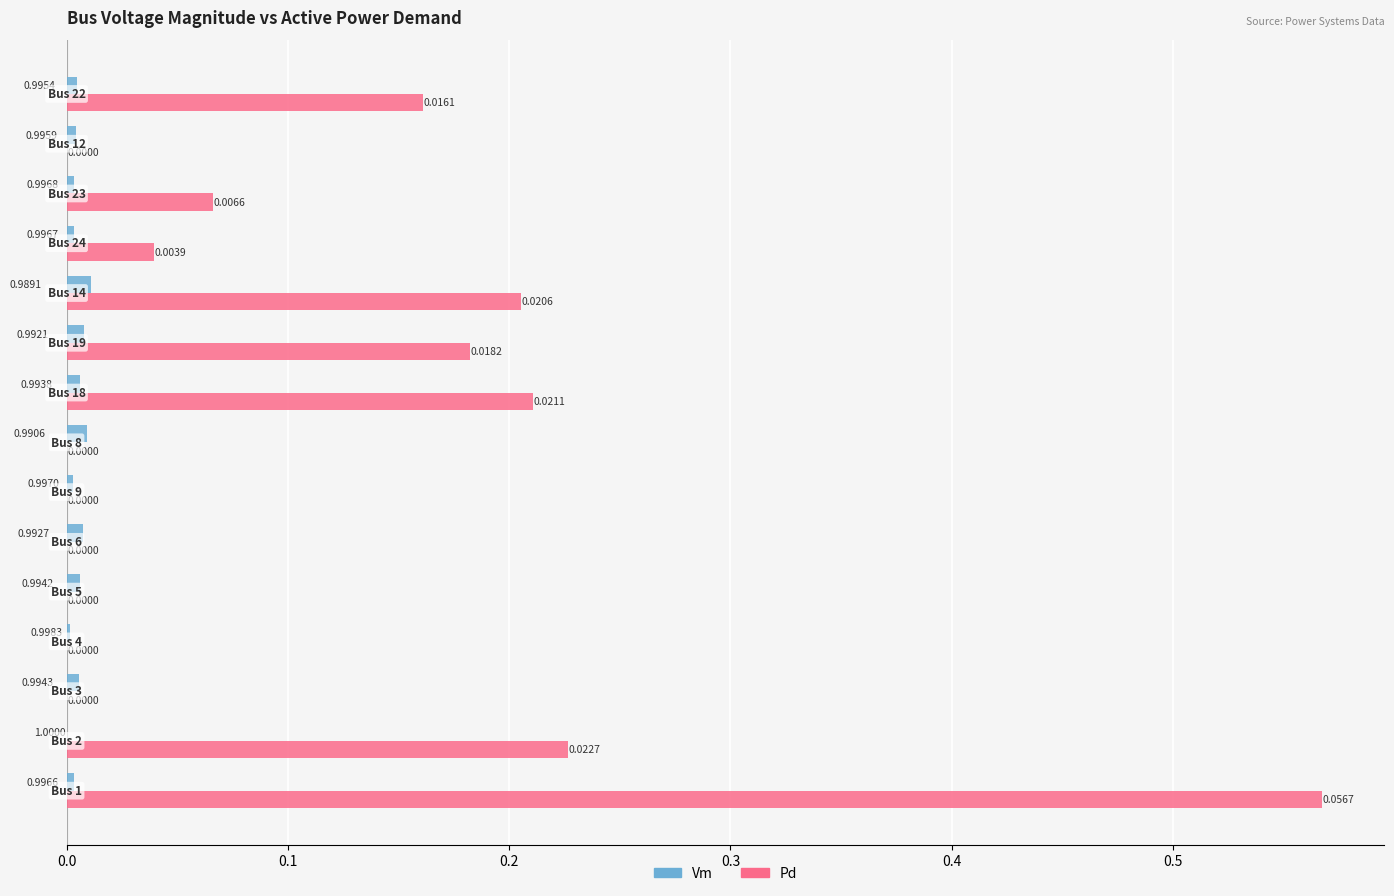

Count the number of data series in this chart.

2